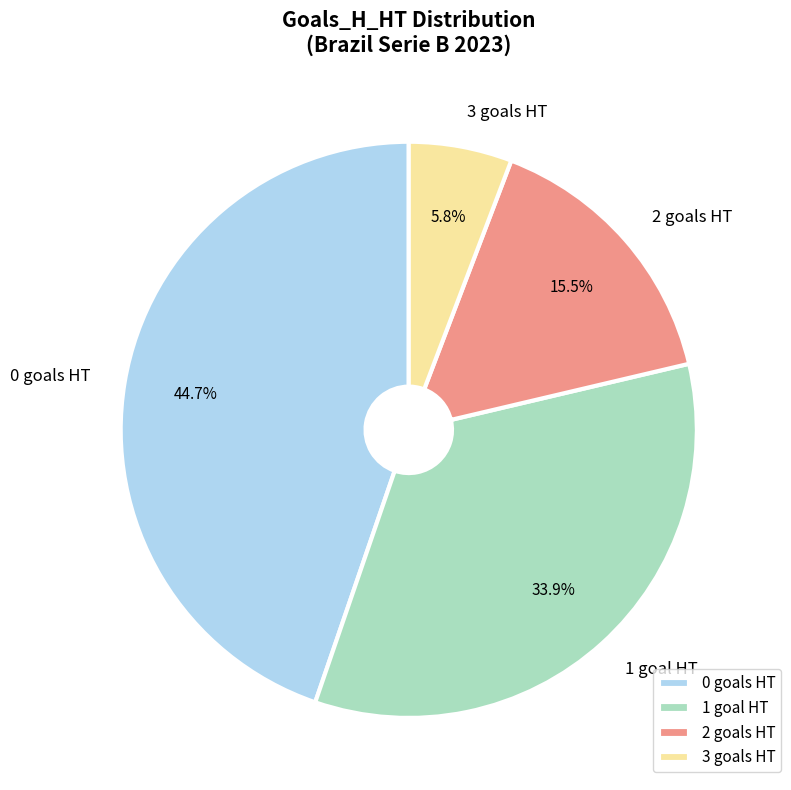

Is there any slice that represents more than half of the pie?

No